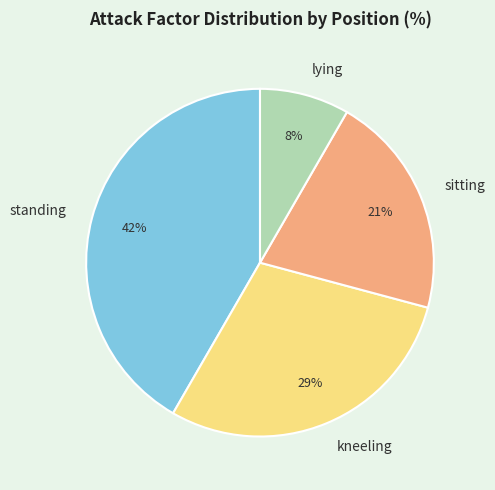

What percentage is the sitting slice, to the nearest percent?

21%